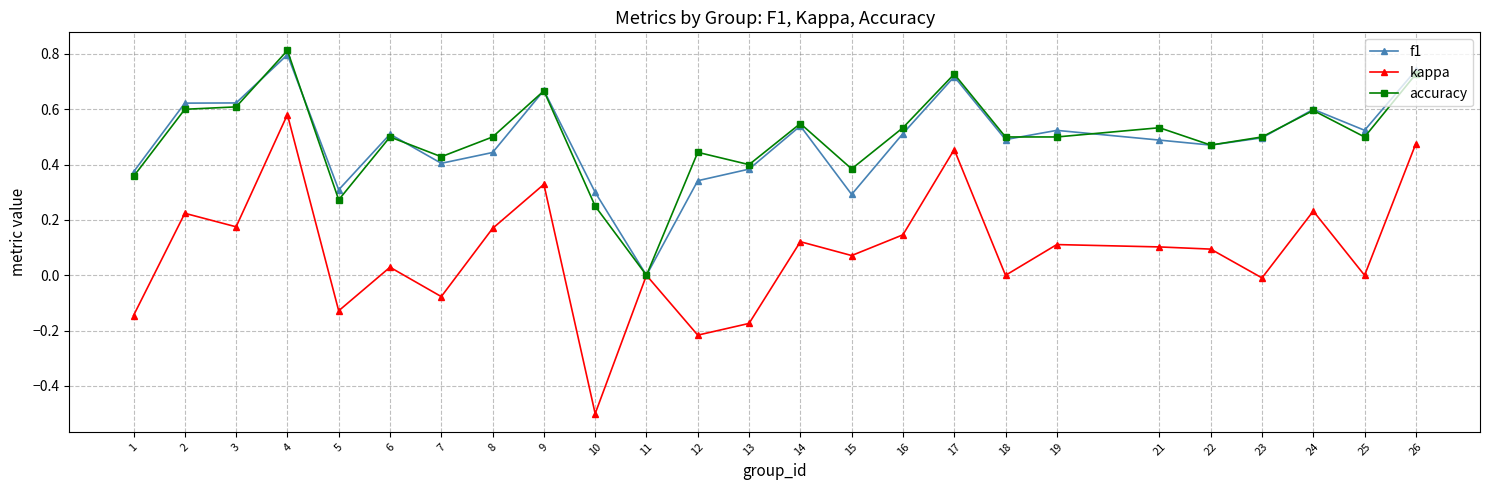

True or false: kappa has a value of 0.0 at 19.

False